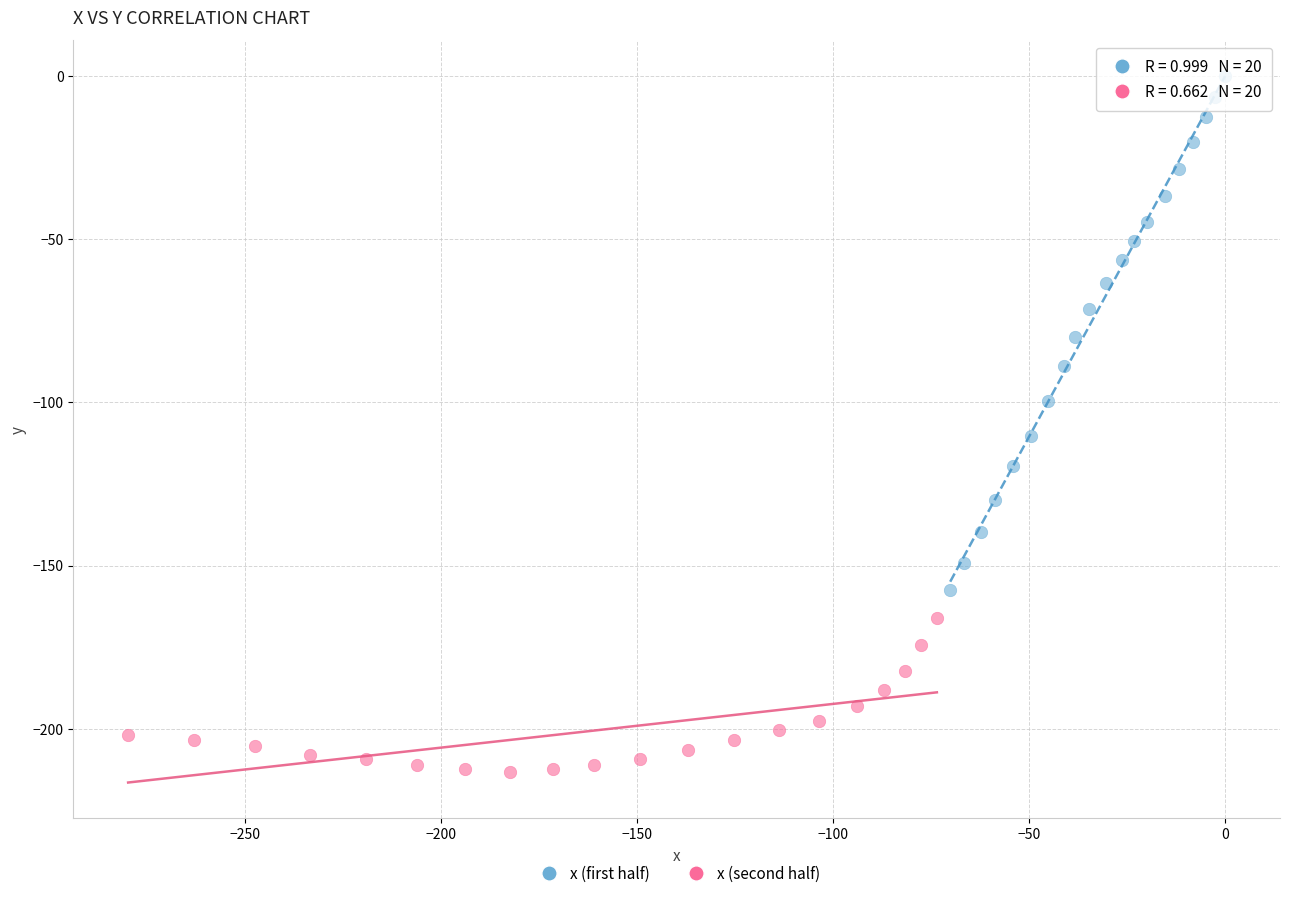

What are all the series names shown in the legend?

x (first half), x (second half)